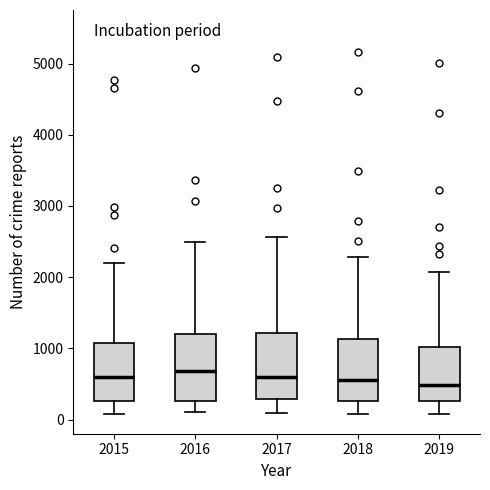

Reading left to right, read every box against the y-axis: the position of its median line, the range the box covers, and the ends of its whiskers. The values are not printed on the chart, so give them approximately, as read against the axis.

2015: median 600, box 300 to 1100, whiskers 100 to 2200
2016: median 700, box 300 to 1200, whiskers 100 to 2500
2017: median 600, box 300 to 1200, whiskers 100 to 2600
2018: median 600, box 300 to 1100, whiskers 100 to 2300
2019: median 500, box 300 to 1000, whiskers 100 to 2100